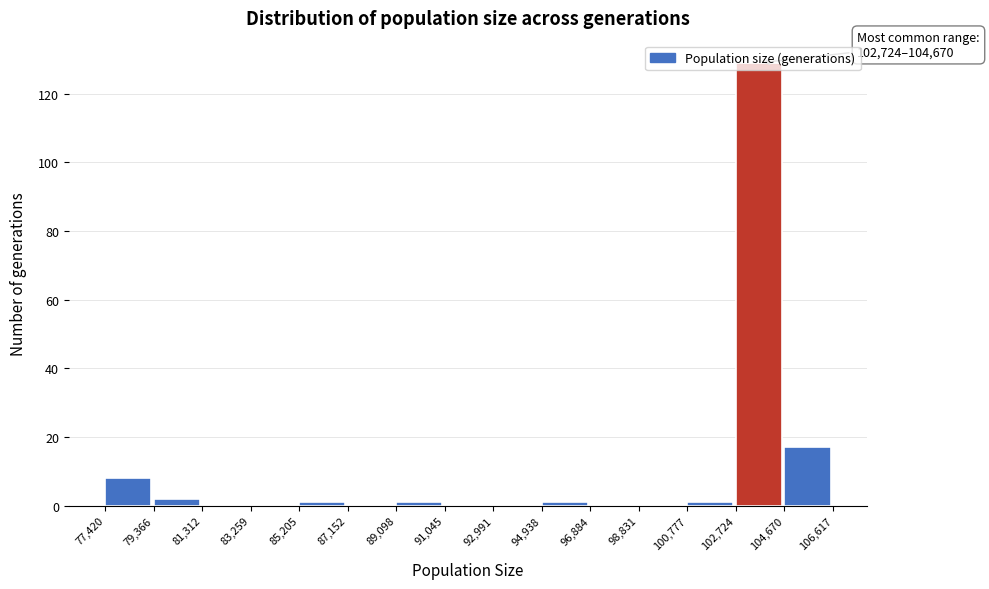

Over which range of the x-axis is the bar tallest?

102,724 to 104,670